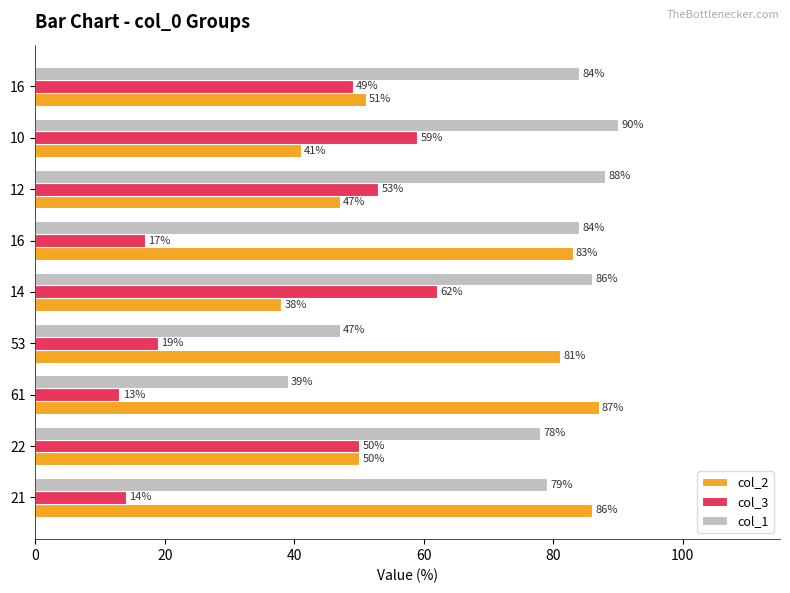

Which series has the largest total across all categories?

col_1